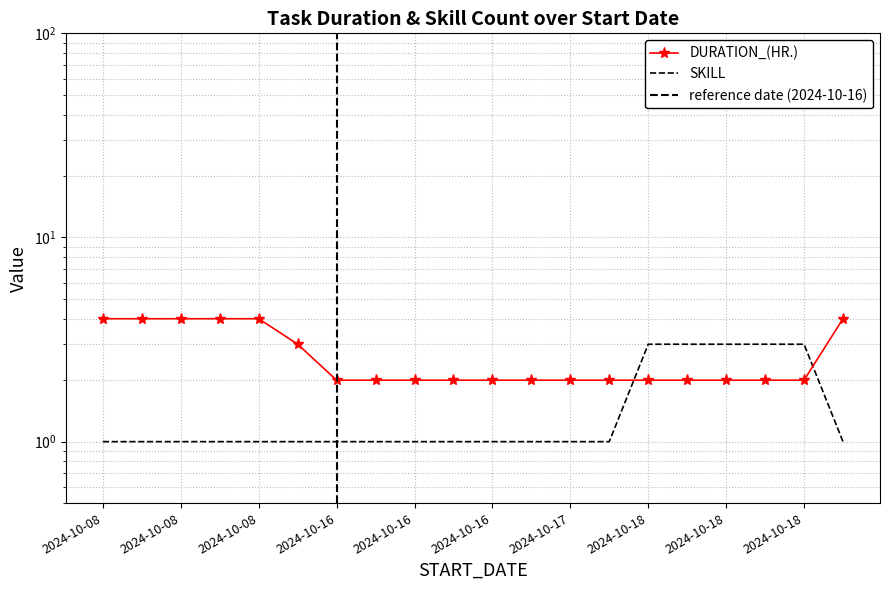

How many values in the DURATION_(HR.) series exceed 2?

7